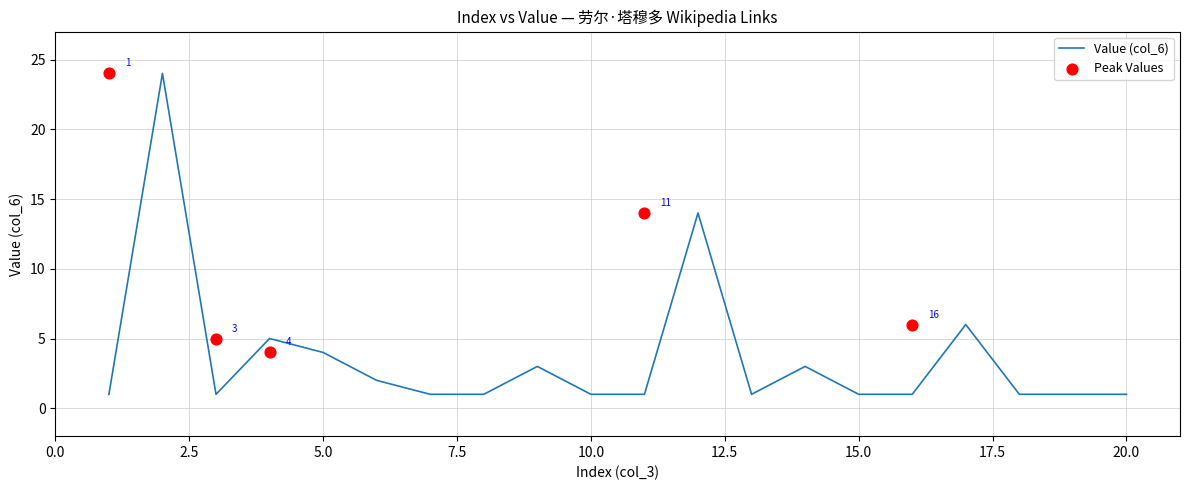

Approximately how many times larger is the value at 17 compared to 12?

0.4